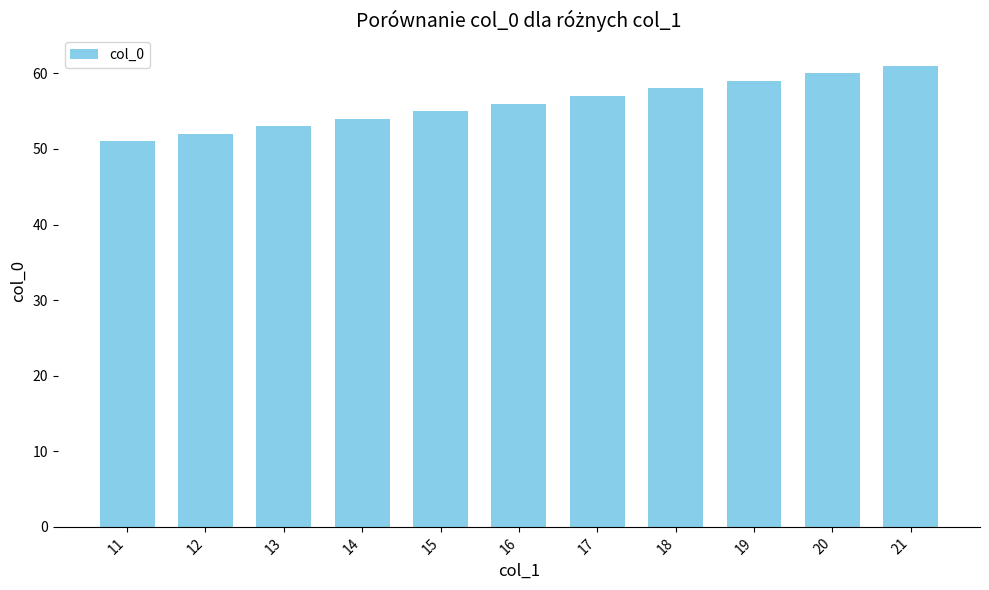

Rank the categories by value from highest to lowest.

21, 20, 19, 18, 17, 16, 15, 14, 13, 12, 11